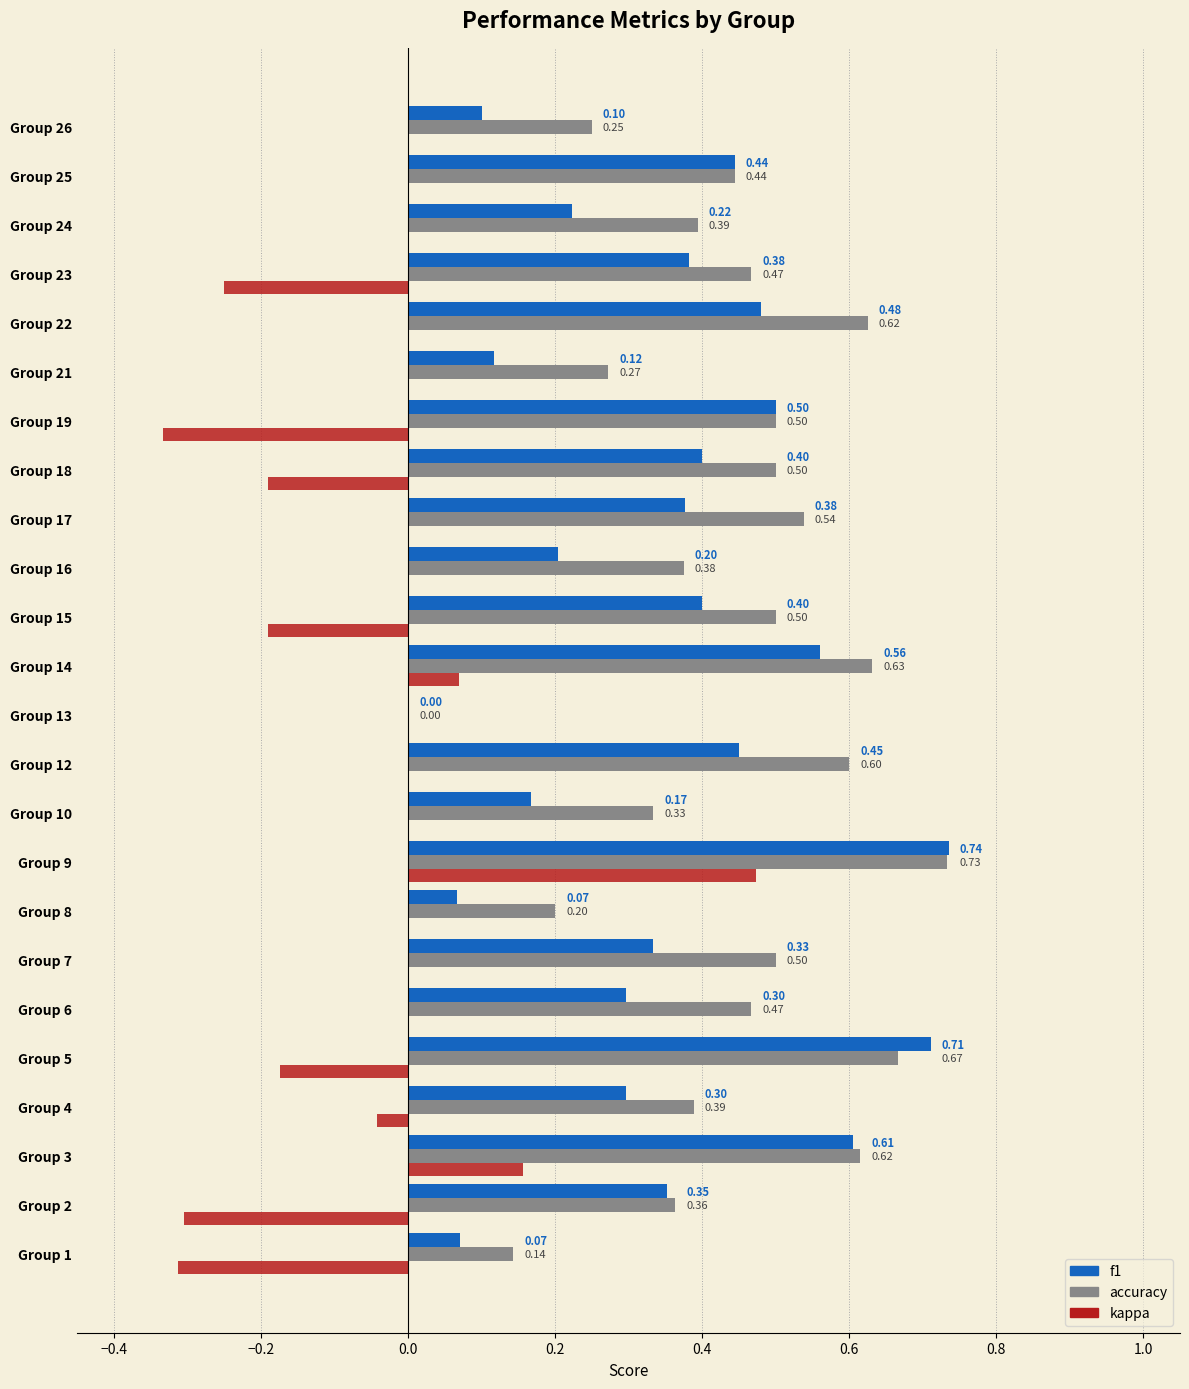

What is the sum of all f1 values?

8.3